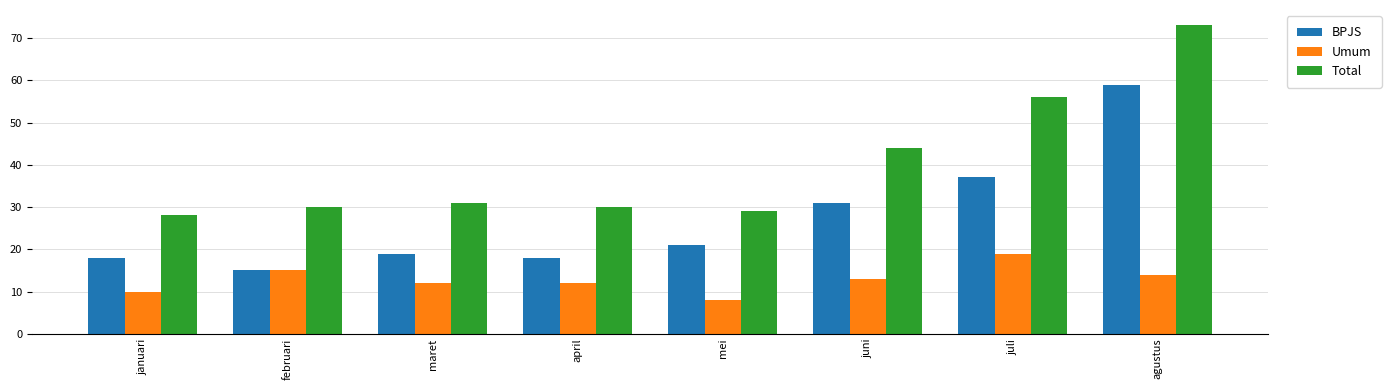

Which series has the widest spread of values?

Total